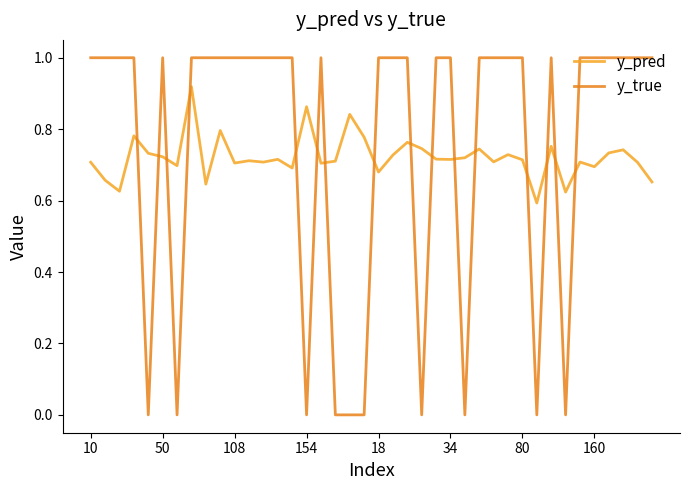

What is the average value of the y_true series?

0.8